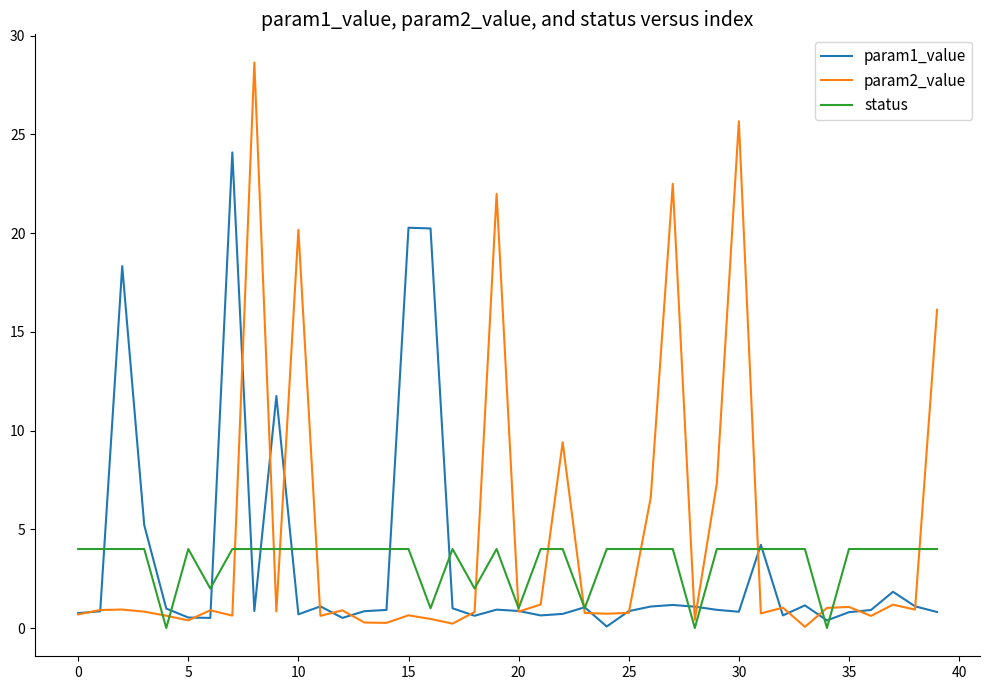

Which series has the largest range (max minus min)?

param2_value